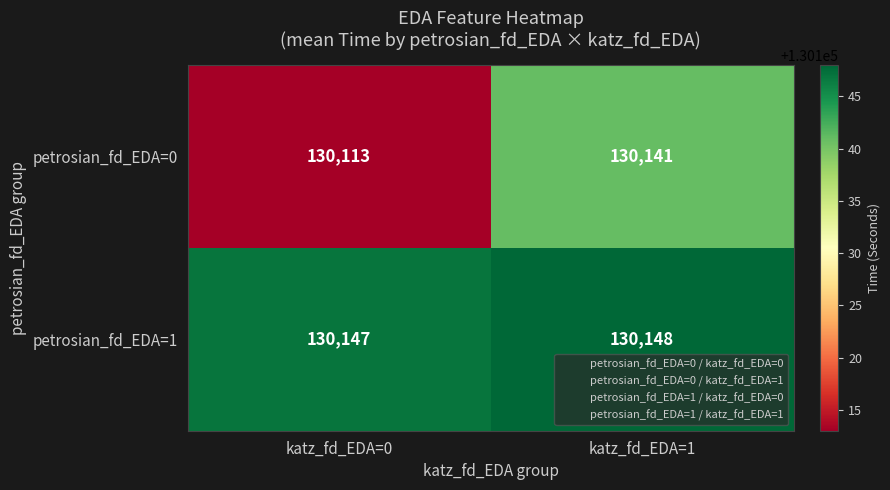

Which label corresponds to the smallest value in the chart?

katz_fd_EDA=0